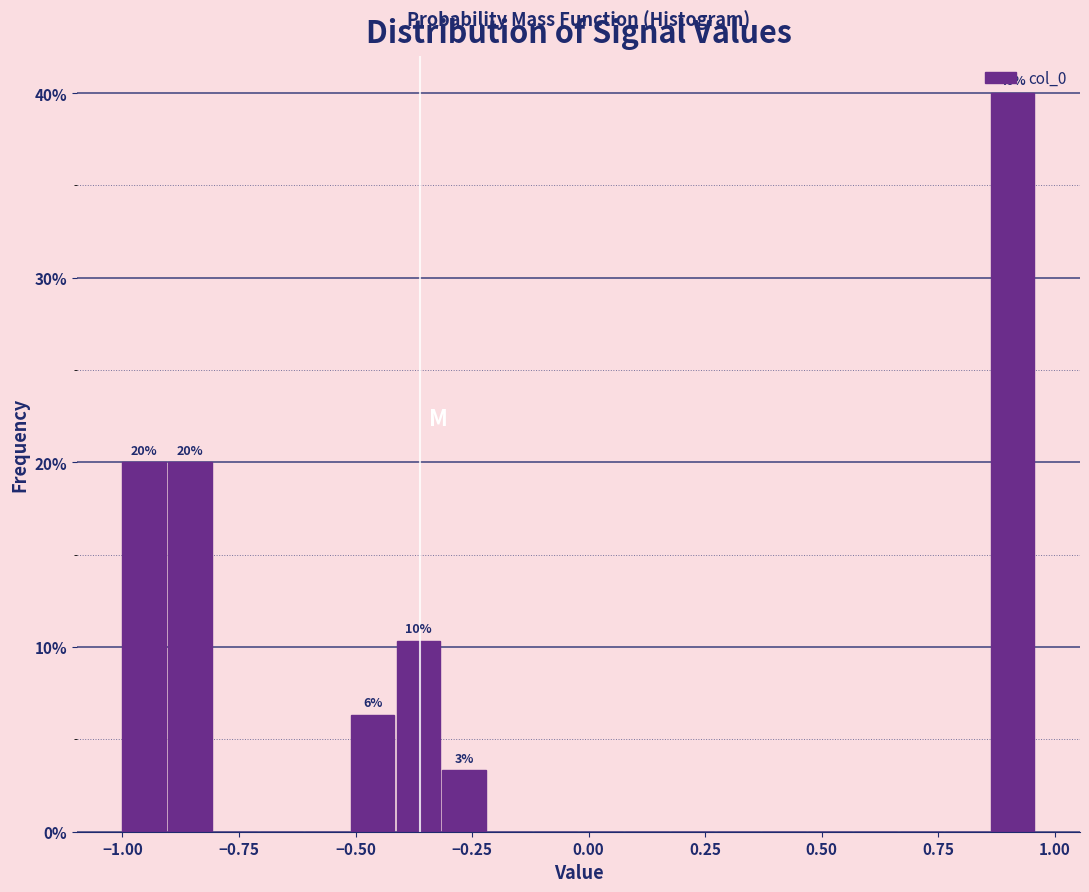

Read against the x-axis, roughly where is the centre of the tallest bar?

0.90